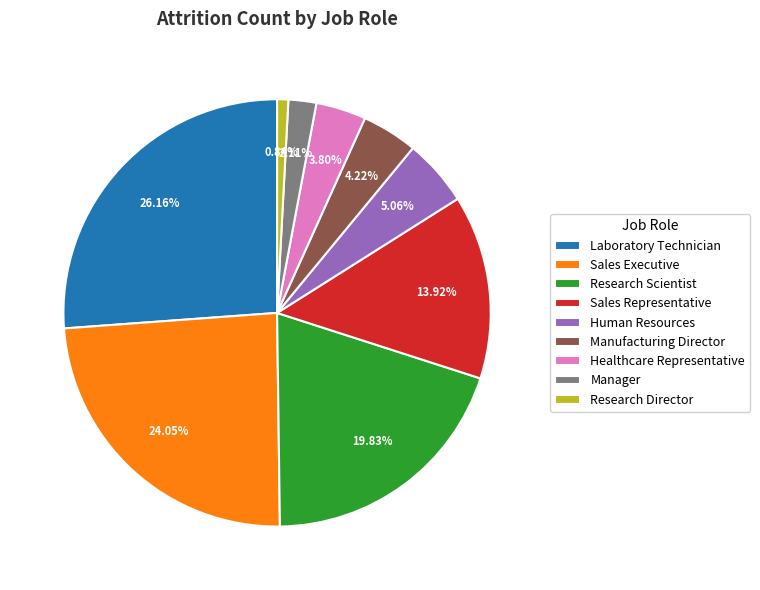

To the nearest percent, what portion does Research Director represent?

1%